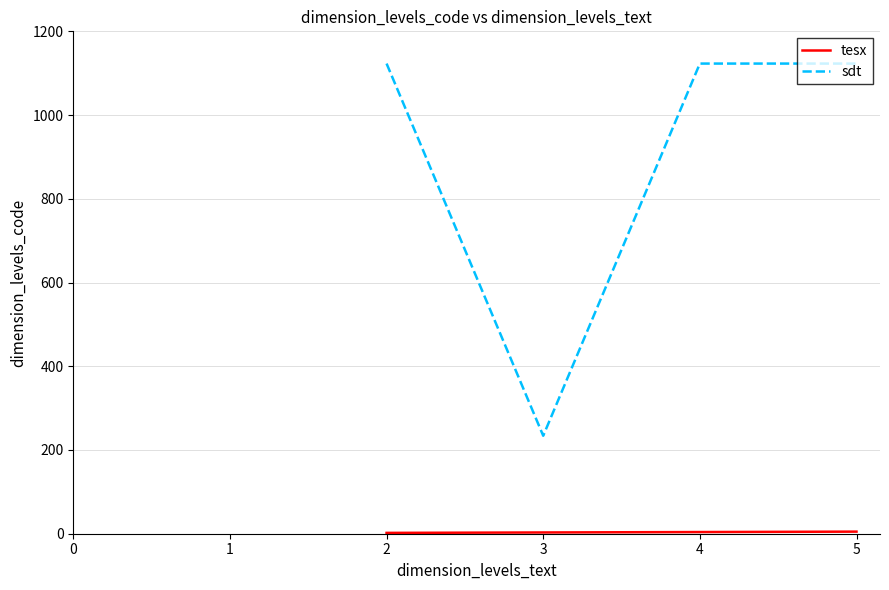

Between 4 and 5, which series saw the biggest shift?

tesx